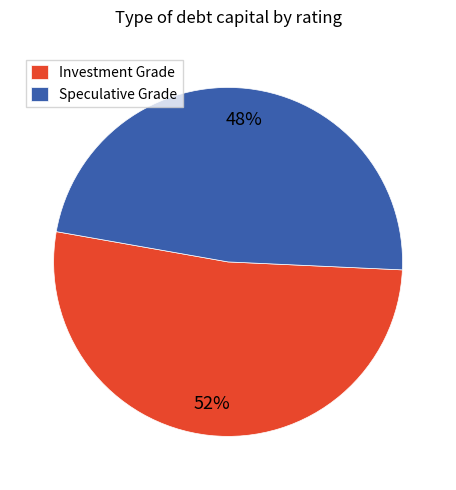

To the nearest percent, what is the difference between the largest and smallest slice percentages?

4%